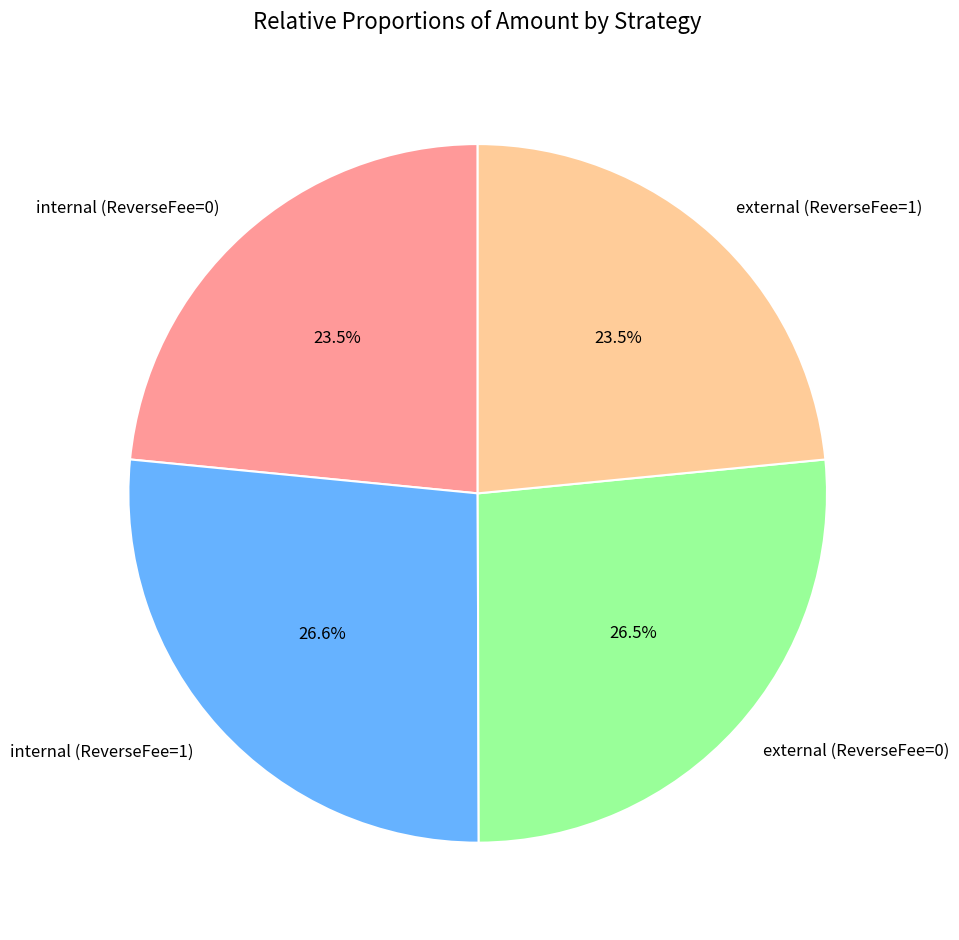

Combined, what portion of the pie is internal (ReverseFee=0) and external (ReverseFee=0)?

50.0%